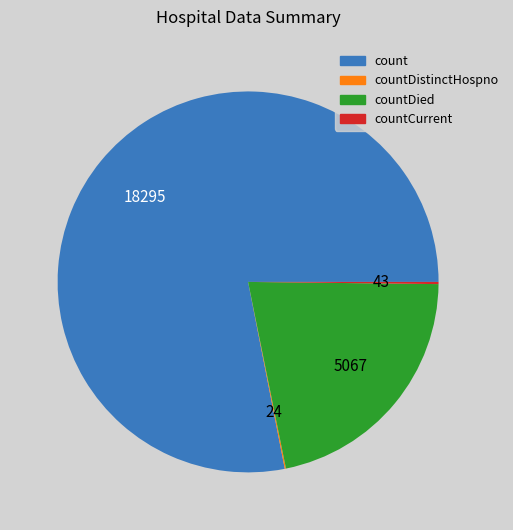

Which slice is the largest?

count